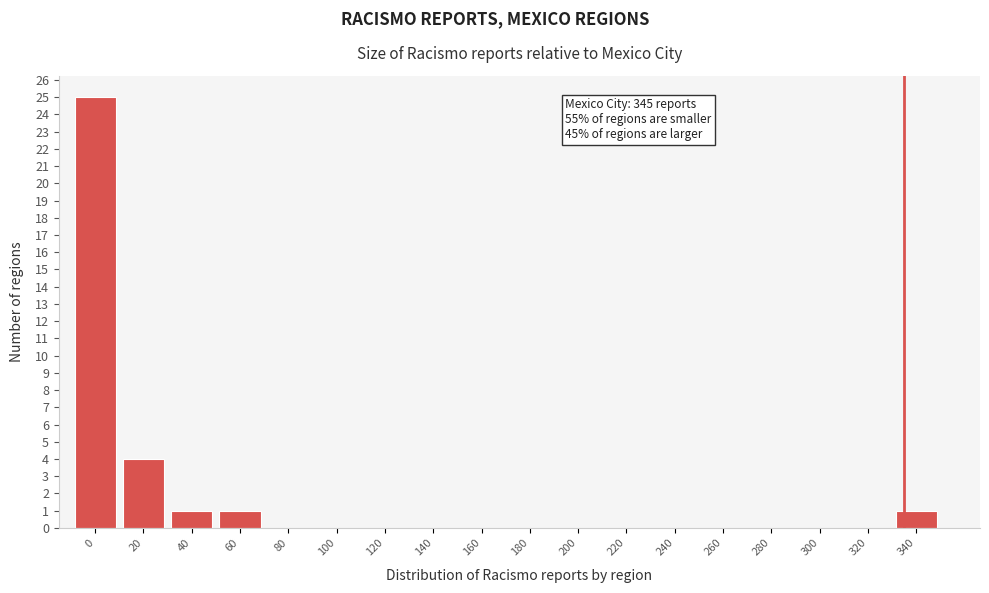

Reading right to left, list all the values displayed in this chart.

340=1	320=0	300=0	280=0	260=0	240=0	220=0	200=0	180=0	160=0	140=0	120=0	100=0	80=0	60=1	40=1	20=4	0=25